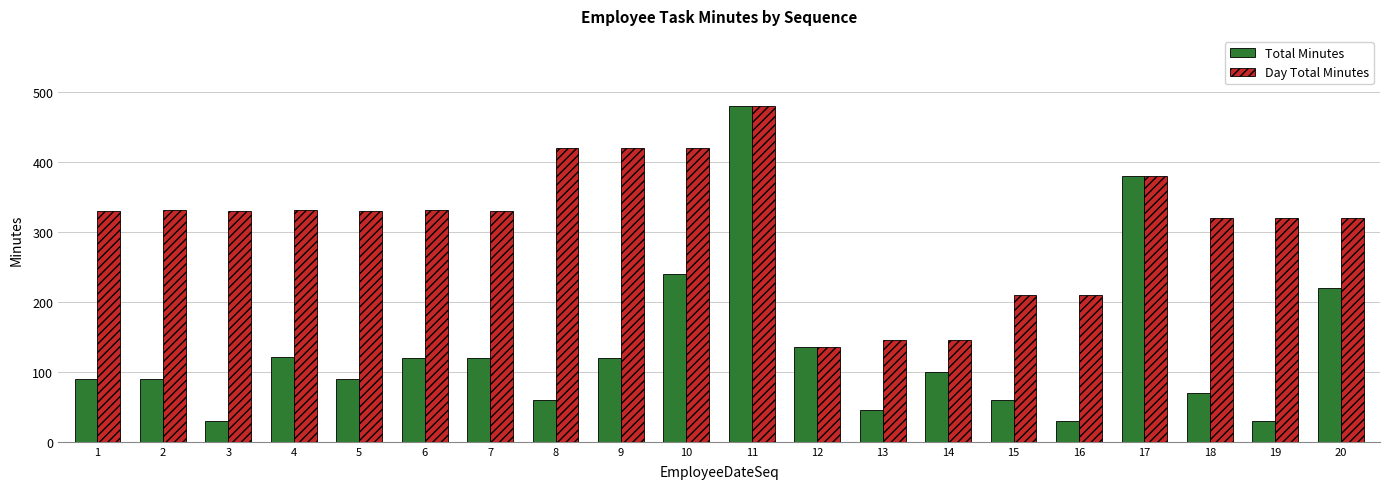

At which category is the sum across all series the highest?

11